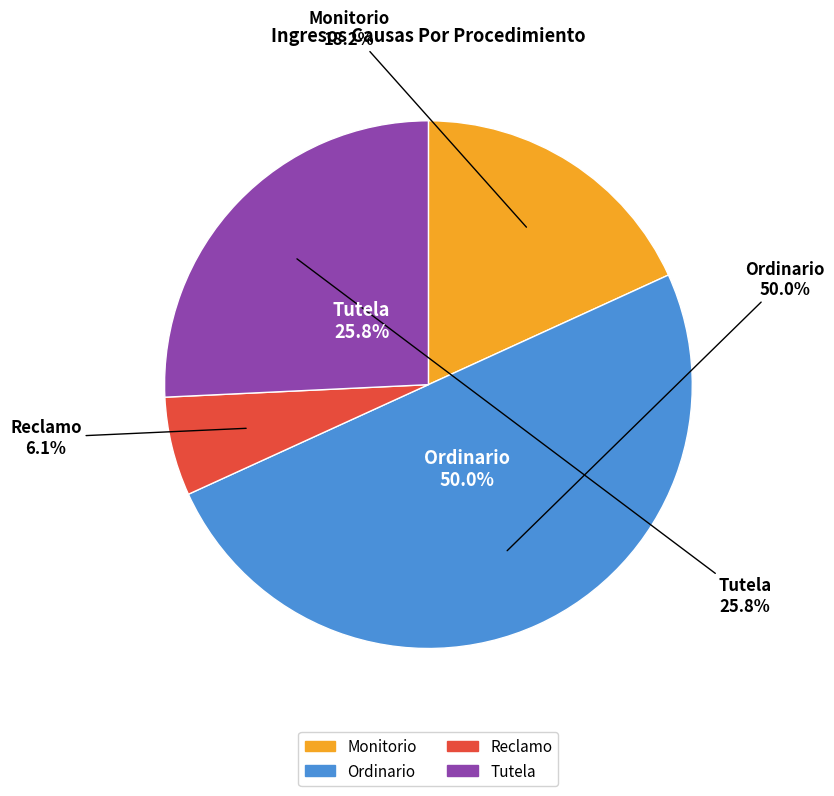

What percentage is the Reclamo slice, to the nearest percent?

6%